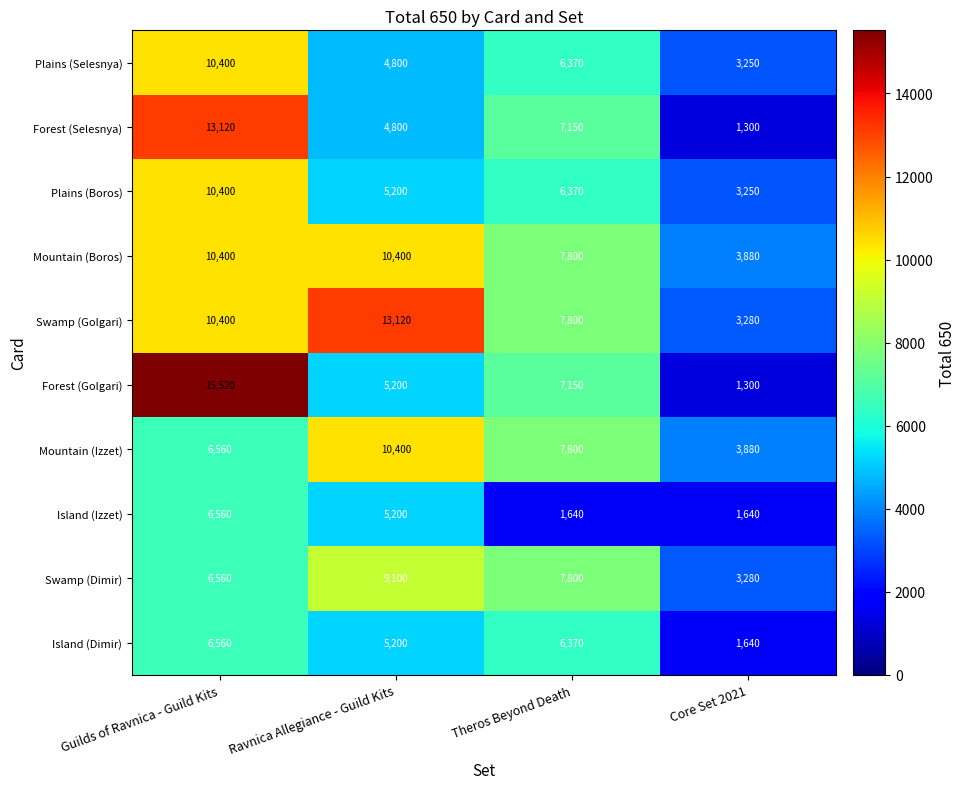

How many data points does each series have?

4